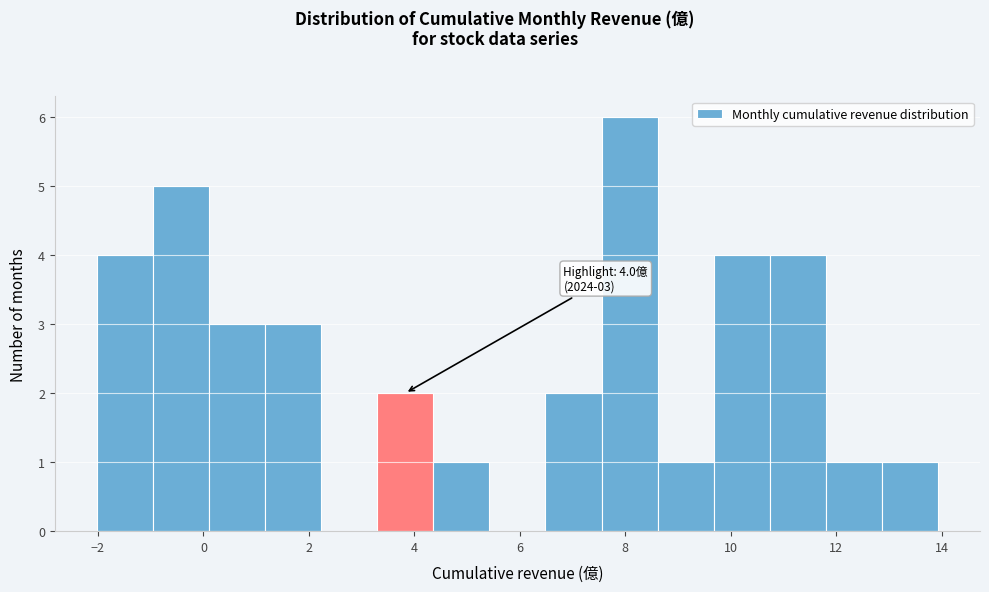

Which range on the x-axis has the tallest bar?

7.6 to 8.6